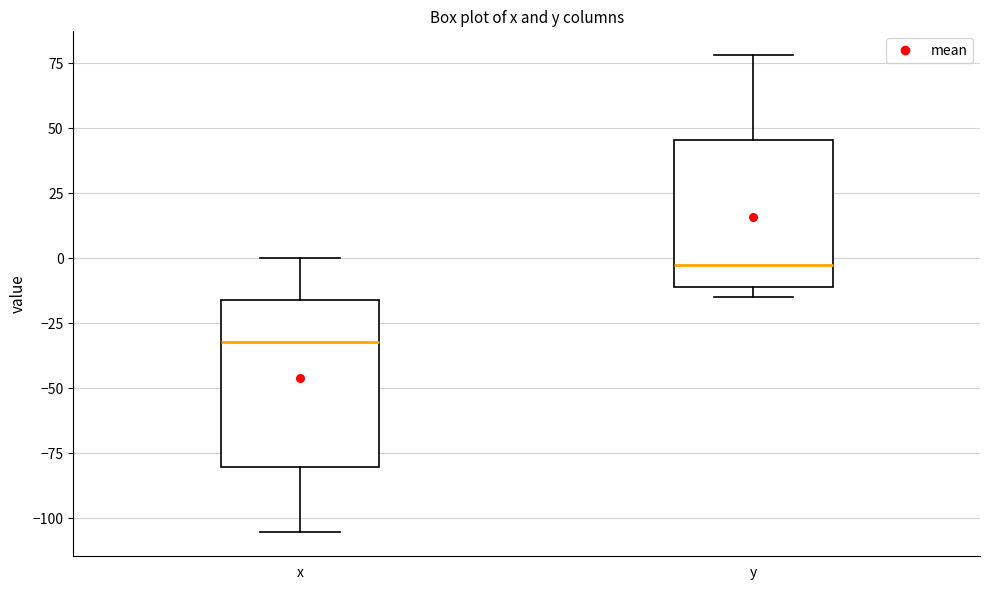

Reading left to right, transcribe this box plot: for each box, give where its median line is, the range the box spans, and where its two whiskers end, as read against the y-axis. The values are not printed on the chart, so give them approximately, as read against the axis.

x: median -30, box -80 to -15, whiskers -105 to 0
y: median -5, box -10 to 45, whiskers -15 to 80